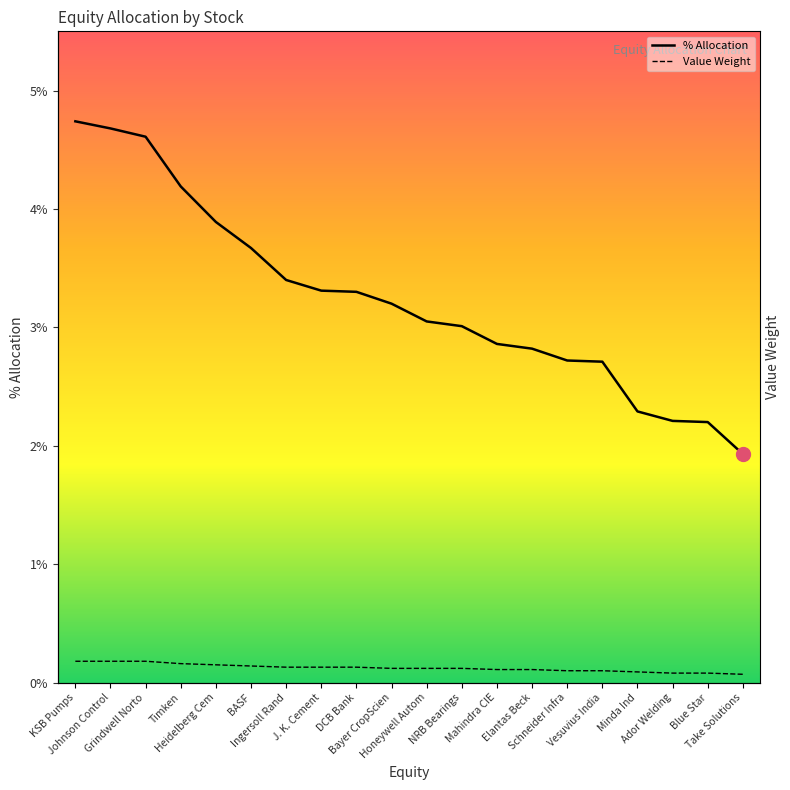

Reading right to left, extract all data points from this chart.

% Allocation: 1.9	2.2	2.2	2.3	2.7	2.7	2.8	2.9	3.0	3.0	3.2	3.3	3.3	3.4	3.7	3.9	4.2	4.6	4.7	4.7
Value Weight: 0.1	0.1	0.1	0.1	0.1	0.1	0.1	0.1	0.1	0.1	0.1	0.1	0.1	0.1	0.1	0.1	0.2	0.2	0.2	0.2